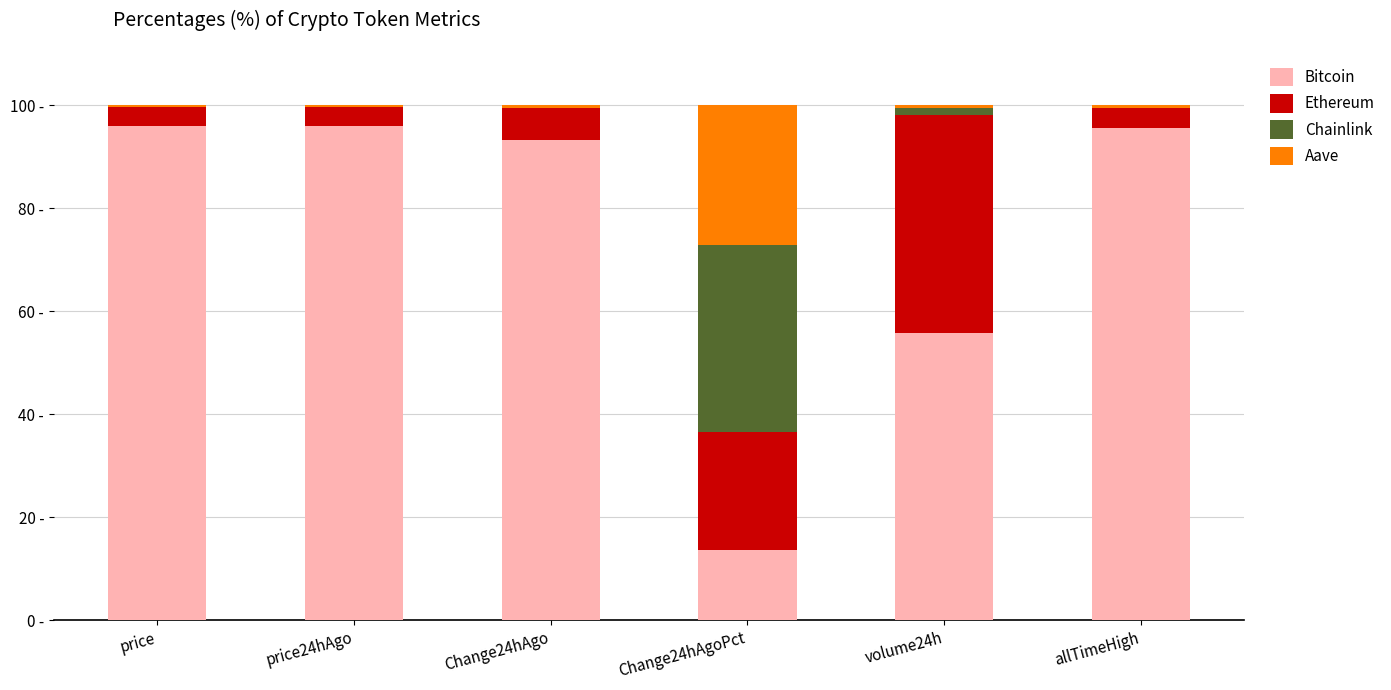

Rank the series by their maximum value, from highest to lowest.

Bitcoin, Ethereum, Chainlink, Aave